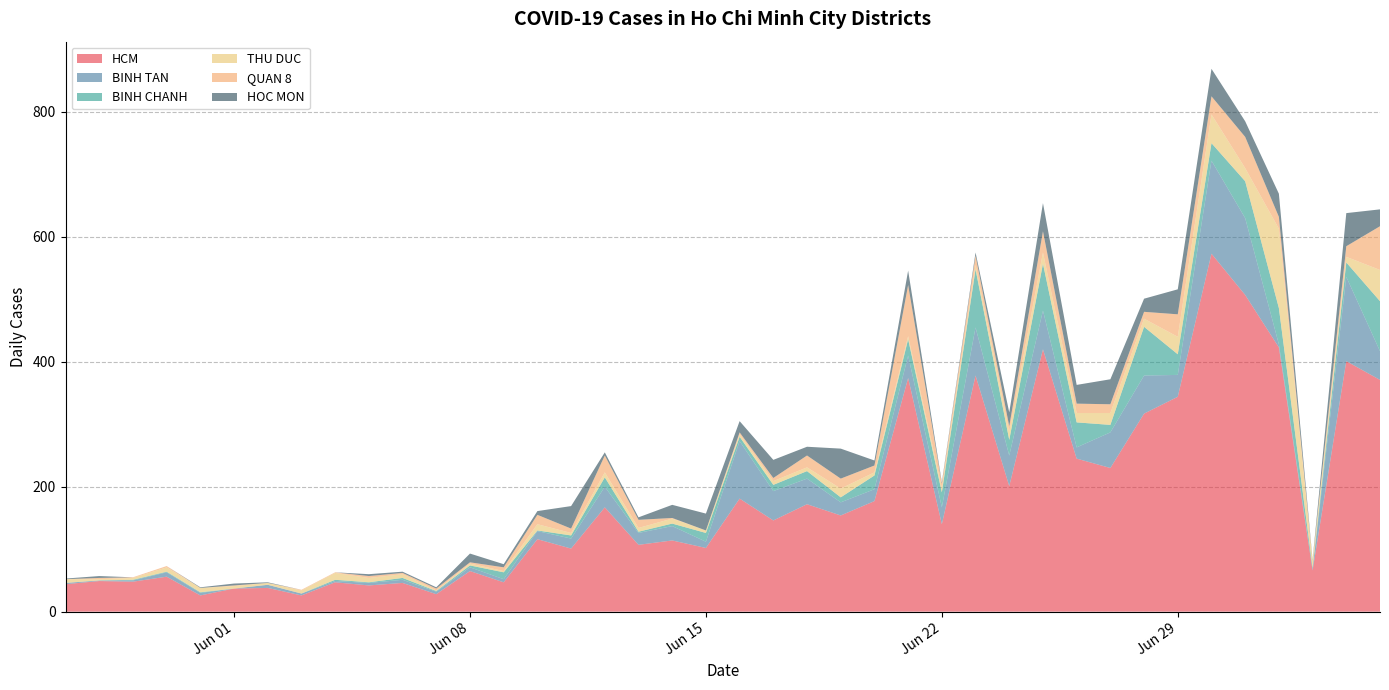

Reading right to left, extract all data points from this chart.

HCM: 2021-07-05=371	2021-07-04=401	2021-07-03=66	2021-07-02=423	2021-07-01=507	2021-06-30=573	2021-06-29=344	2021-06-28=317	2021-06-27=230	2021-06-26=245	2021-06-25=420	2021-06-24=201	2021-06-23=378	2021-06-22=140	2021-06-21=374	2021-06-20=177	2021-06-19=154	2021-06-18=172	2021-06-17=146	2021-06-16=181	2021-06-15=102	2021-06-14=114	2021-06-13=107	2021-06-12=167	2021-06-11=101	2021-06-10=116	2021-06-09=47	2021-06-08=65	2021-06-07=28	2021-06-06=46	2021-06-05=42	2021-06-04=47	2021-06-03=26	2021-06-02=38	2021-06-01=37	2021-05-31=26	2021-05-30=56	2021-05-29=48	2021-05-28=49	2021-05-27=44
BINH TAN: 2021-07-05=46	2021-07-04=135	2021-07-03=2	2021-07-02=5	2021-07-01=123	2021-06-30=149	2021-06-29=35	2021-06-28=61	2021-06-27=57	2021-06-26=18	2021-06-25=62	2021-06-24=49	2021-06-23=77	2021-06-22=27	2021-06-21=36	2021-06-20=19	2021-06-19=21	2021-06-18=41	2021-06-17=47	2021-06-16=92	2021-06-15=10	2021-06-14=23	2021-06-13=19	2021-06-12=33	2021-06-11=16	2021-06-10=13	2021-06-09=5	2021-06-08=6	2021-06-07=4	2021-06-06=5	2021-06-05=4	2021-06-04=2	2021-06-03=3	2021-06-02=5	2021-06-01=0	2021-05-31=4	2021-05-30=7	2021-05-29=2	2021-05-28=1	2021-05-27=2
BINH CHANH: 2021-07-05=80	2021-07-04=23	2021-07-03=2	2021-07-02=58	2021-07-01=59	2021-06-30=28	2021-06-29=33	2021-06-28=78	2021-06-27=12	2021-06-26=40	2021-06-25=75	2021-06-24=25	2021-06-23=93	2021-06-22=24	2021-06-21=26	2021-06-20=22	2021-06-19=8	2021-06-18=12	2021-06-17=10	2021-06-16=7	2021-06-15=14	2021-06-14=4	2021-06-13=2	2021-06-12=15	2021-06-11=5	2021-06-10=1	2021-06-09=11	2021-06-08=3	2021-06-07=1	2021-06-06=3	2021-06-05=1	2021-06-04=2	2021-06-03=0	2021-06-02=0	2021-06-01=0	2021-05-31=1	2021-05-30=1	2021-05-29=1	2021-05-28=0	2021-05-27=0
THU DUC: 2021-07-05=50	2021-07-04=9	2021-07-03=12	2021-07-02=127	2021-07-01=21	2021-06-30=46	2021-06-29=28	2021-06-28=13	2021-06-27=19	2021-06-26=15	2021-06-25=18	2021-06-24=13	2021-06-23=7	2021-06-22=7	2021-06-21=5	2021-06-20=5	2021-06-19=14	2021-06-18=6	2021-06-17=6	2021-06-16=4	2021-06-15=4	2021-06-14=8	2021-06-13=6	2021-06-12=8	2021-06-11=4	2021-06-10=10	2021-06-09=2	2021-06-08=3	2021-06-07=1	2021-06-06=6	2021-06-05=7	2021-06-04=11	2021-06-03=5	2021-06-02=3	2021-06-01=4	2021-05-31=7	2021-05-30=7	2021-05-29=3	2021-05-28=2	2021-05-27=6
QUAN 8: 2021-07-05=70	2021-07-04=17	2021-07-03=0	2021-07-02=19	2021-07-01=50	2021-06-30=29	2021-06-29=36	2021-06-28=11	2021-06-27=14	2021-06-26=15	2021-06-25=34	2021-06-24=9	2021-06-23=15	2021-06-22=7	2021-06-21=82	2021-06-20=11	2021-06-19=16	2021-06-18=19	2021-06-17=5	2021-06-16=3	2021-06-15=0	2021-06-14=1	2021-06-13=13	2021-06-12=27	2021-06-11=7	2021-06-10=15	2021-06-09=6	2021-06-08=2	2021-06-07=3	2021-06-06=2	2021-06-05=3	2021-06-04=1	2021-06-03=1	2021-06-02=0	2021-06-01=1	2021-05-31=0	2021-05-30=2	2021-05-29=1	2021-05-28=2	2021-05-27=0
HOC MON: 2021-07-05=27	2021-07-04=53	2021-07-03=1	2021-07-02=37	2021-07-01=25	2021-06-30=44	2021-06-29=40	2021-06-28=21	2021-06-27=40	2021-06-26=30	2021-06-25=45	2021-06-24=22	2021-06-23=5	2021-06-22=2	2021-06-21=23	2021-06-20=8	2021-06-19=48	2021-06-18=14	2021-06-17=29	2021-06-16=18	2021-06-15=27	2021-06-14=21	2021-06-13=4	2021-06-12=5	2021-06-11=36	2021-06-10=6	2021-06-09=5	2021-06-08=14	2021-06-07=2	2021-06-06=2	2021-06-05=3	2021-06-04=0	2021-06-03=0	2021-06-02=1	2021-06-01=3	2021-05-31=1	2021-05-30=0	2021-05-29=0	2021-05-28=3	2021-05-27=1